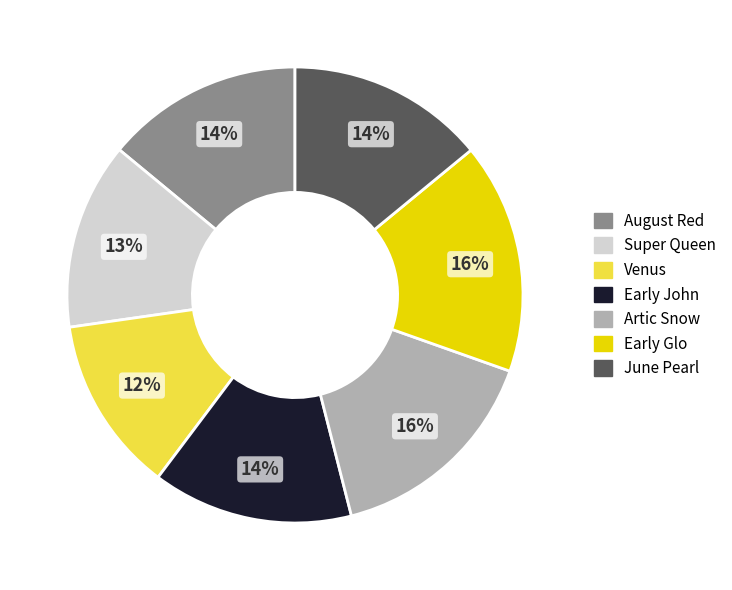

Which category has the smallest portion of the pie?

Venus